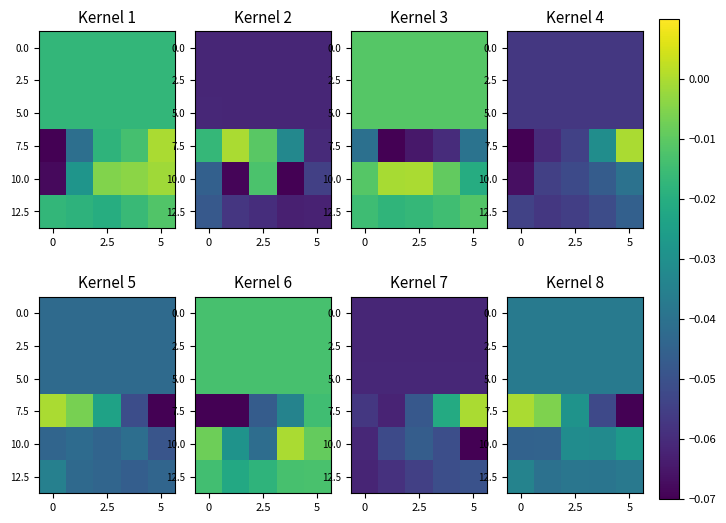

The 7.5 series shows -0.0 at 5. True or false?

False